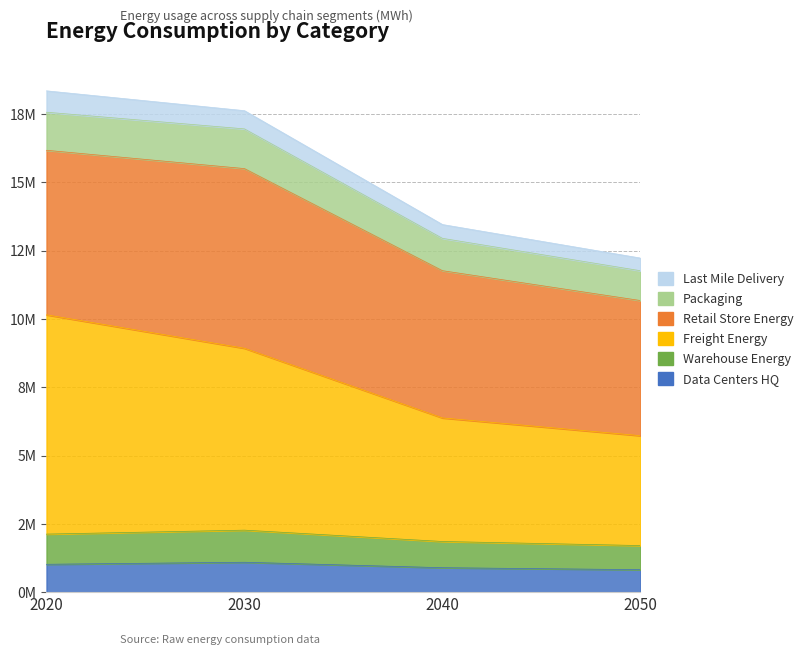

At which label is Warehouse_Energy closest to 1?

2050